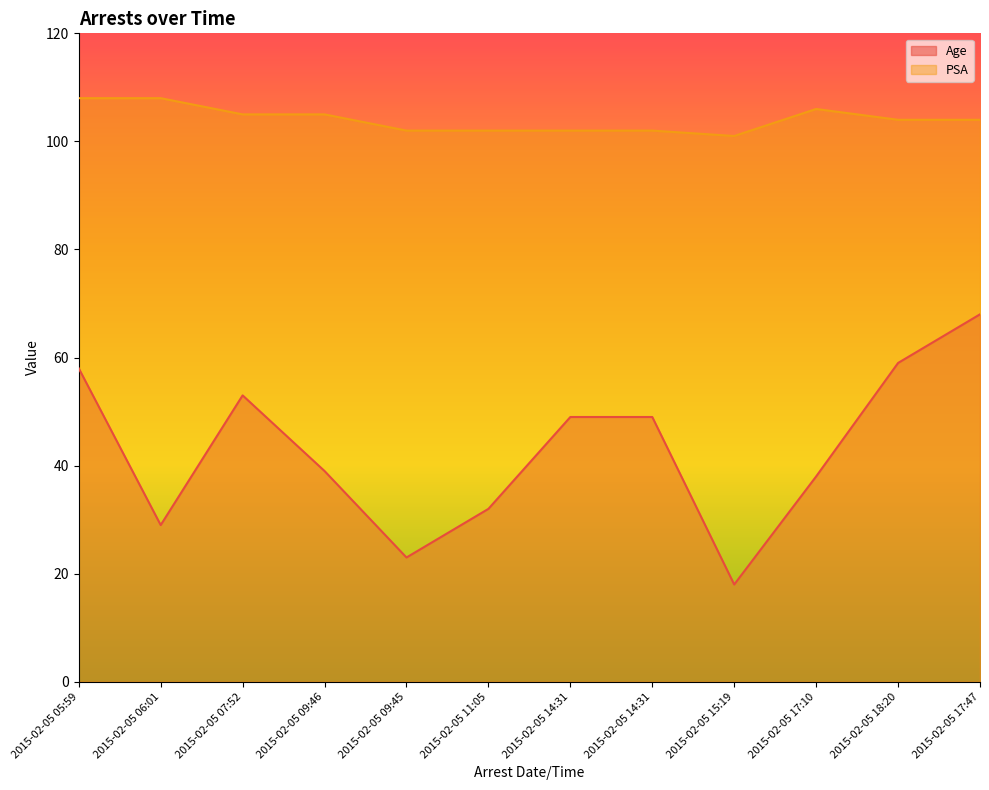

What is the difference between the PSA values at 2015-02-05 06:01 and 2015-02-05 14:31?

6